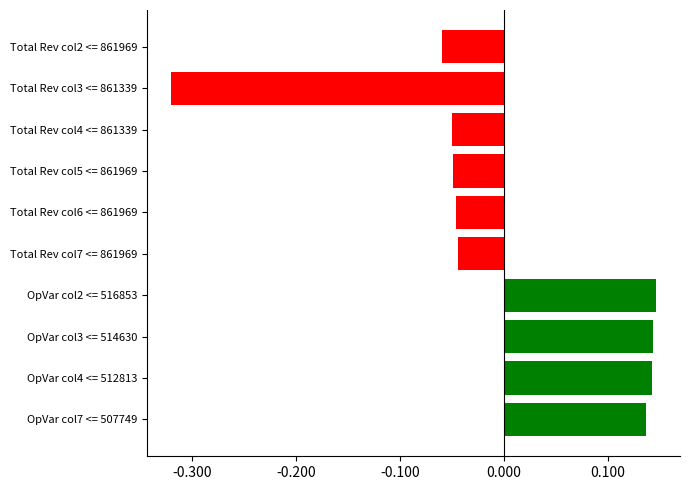

What is the label of the 2nd bar from the bottom?

OpVar col4 <= 512813